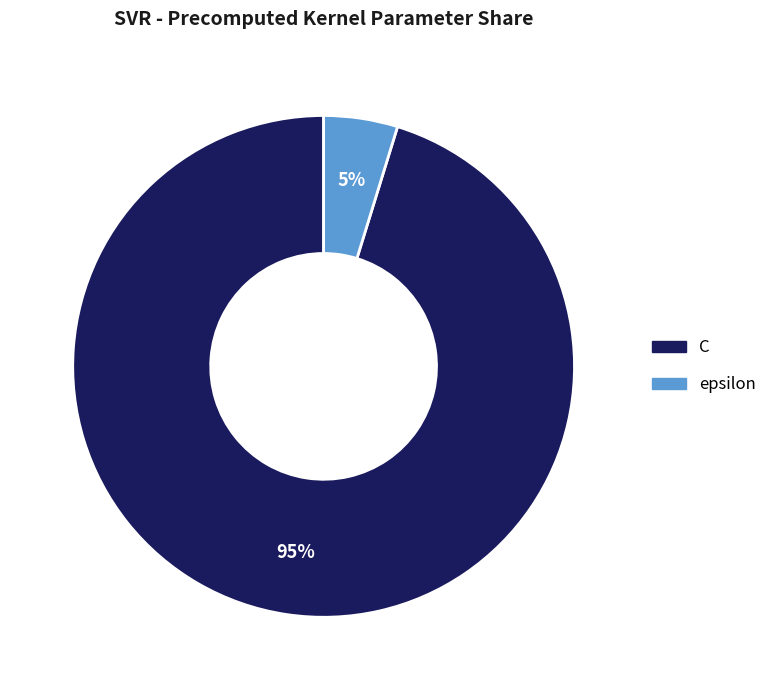

The C slice represents 88% of the pie. True or false?

False